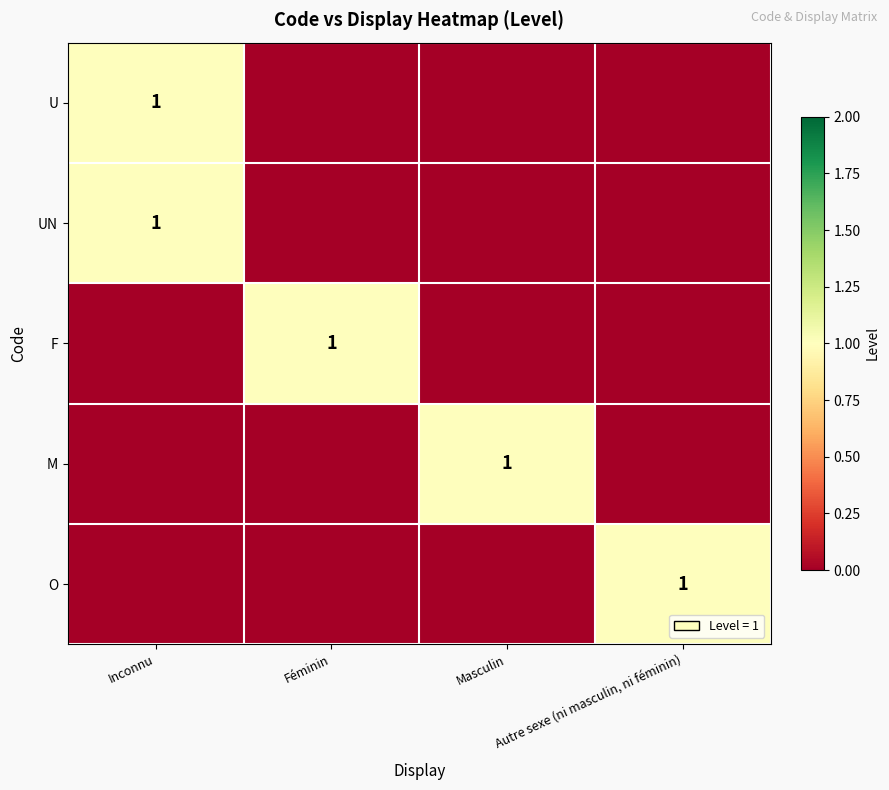

The UN series shows 1 at Inconnu. True or false?

True